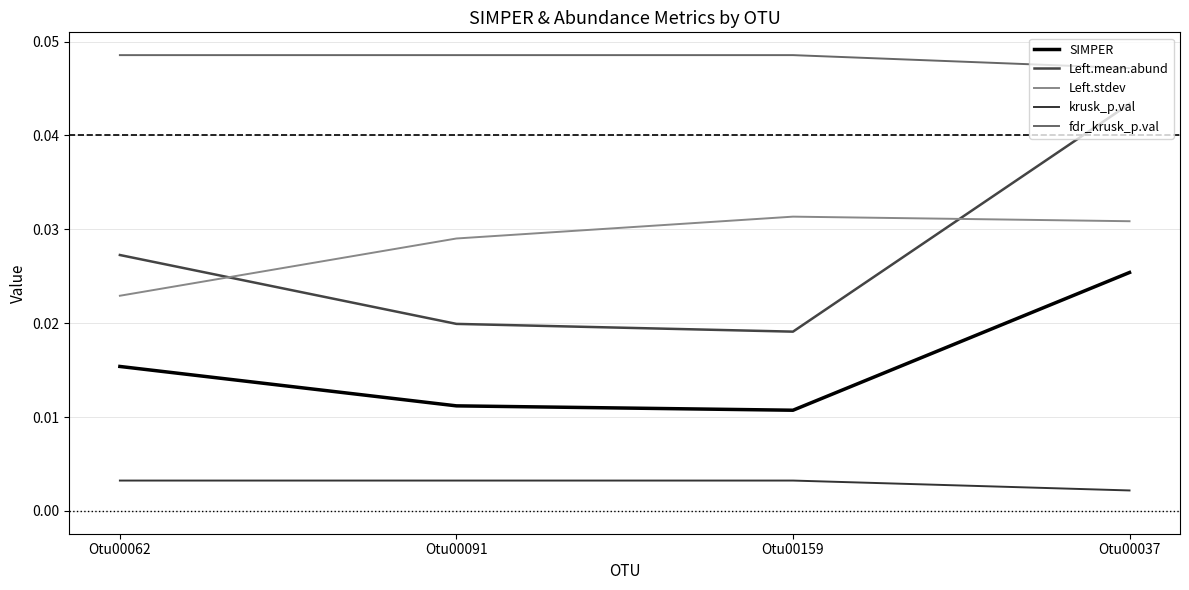

What position from the left is Otu00159?

3